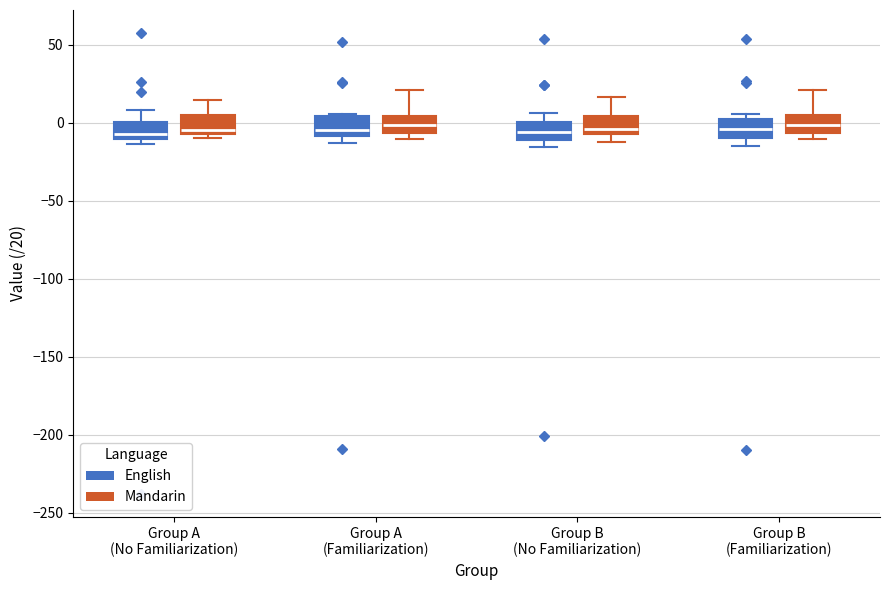

Where is the lower edge of the box for Group A (No Familiarization) (Mandarin) on the y-axis? The values are not printed on the chart, so give them approximately, as read against the axis.

-5